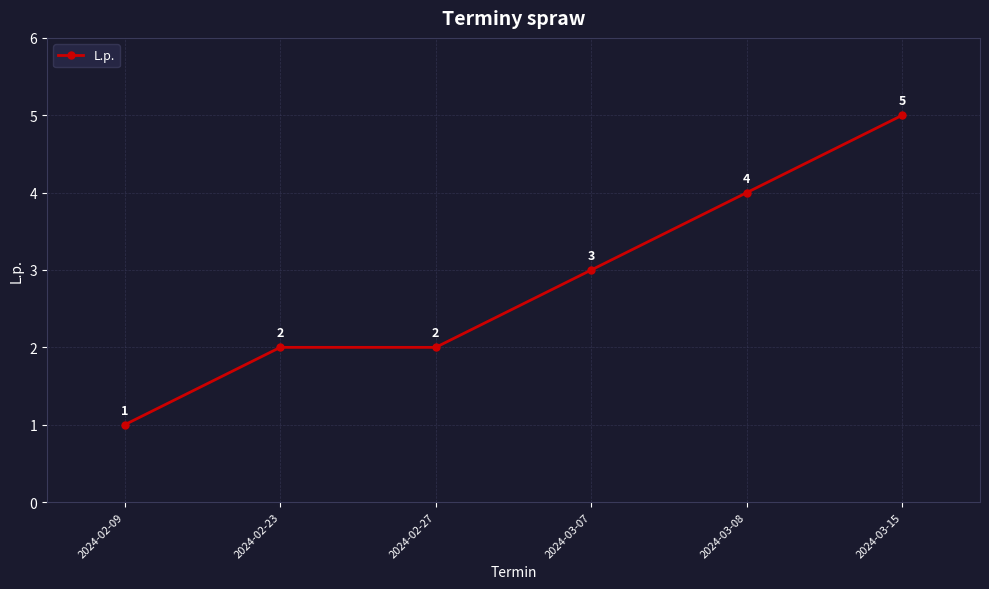

How many data points are less than 3?

3